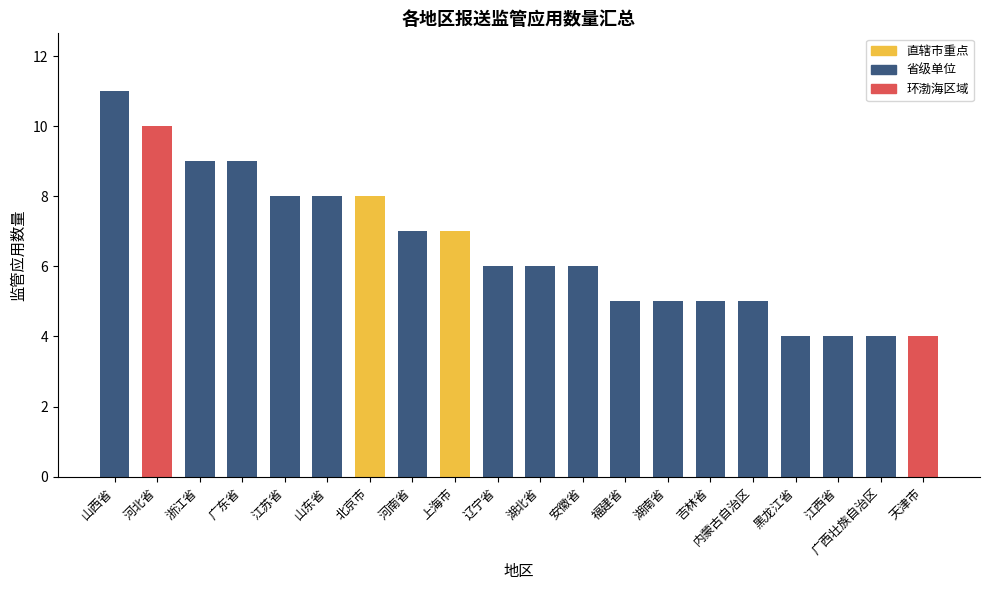

What is the difference between the values at 河北省 and 福建省?

5